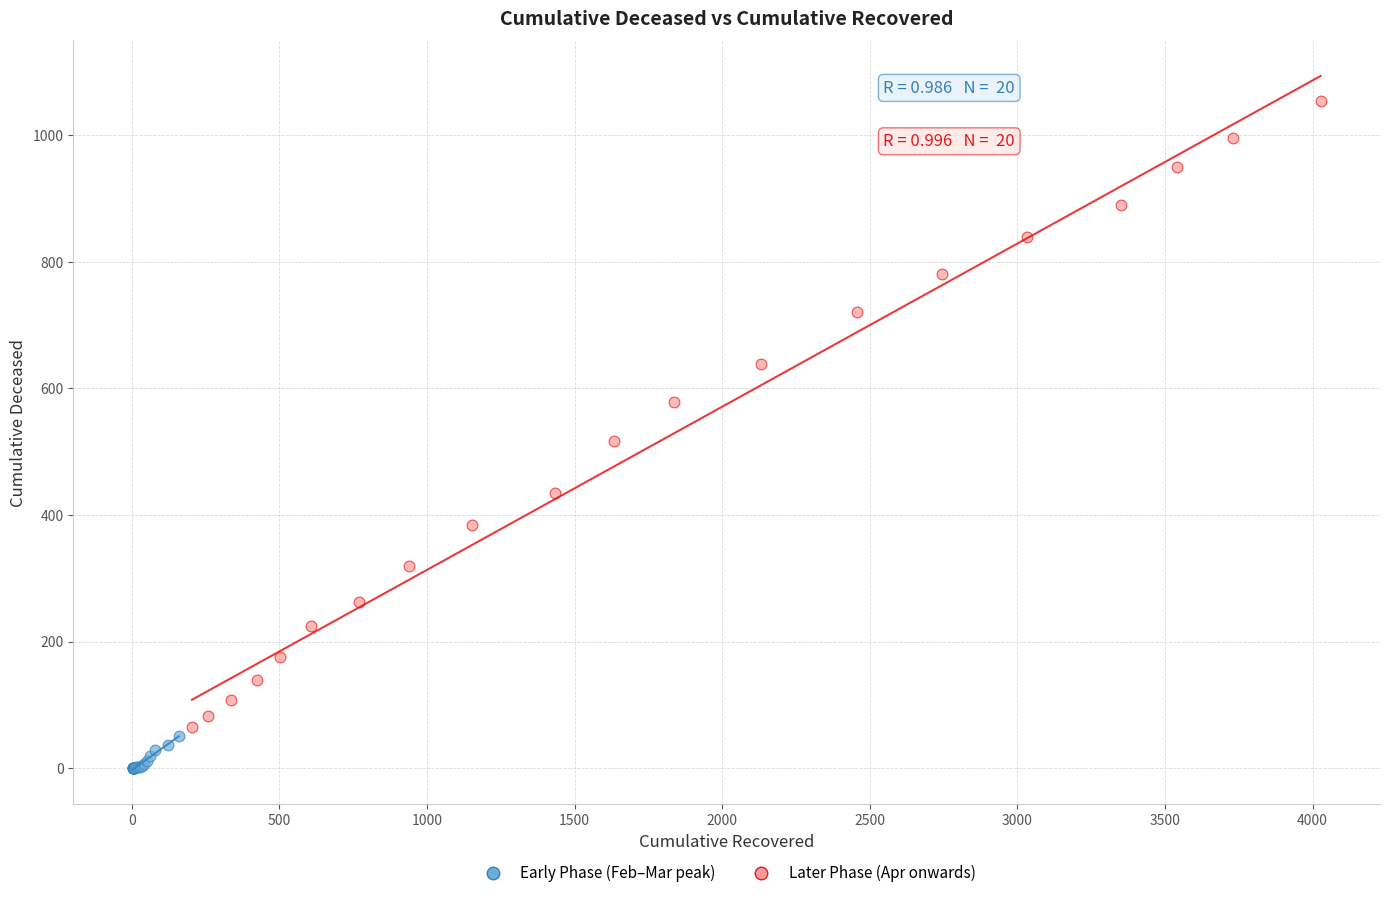

Which series reaches the maximum Y coordinate?

Later Phase (Apr onwards)